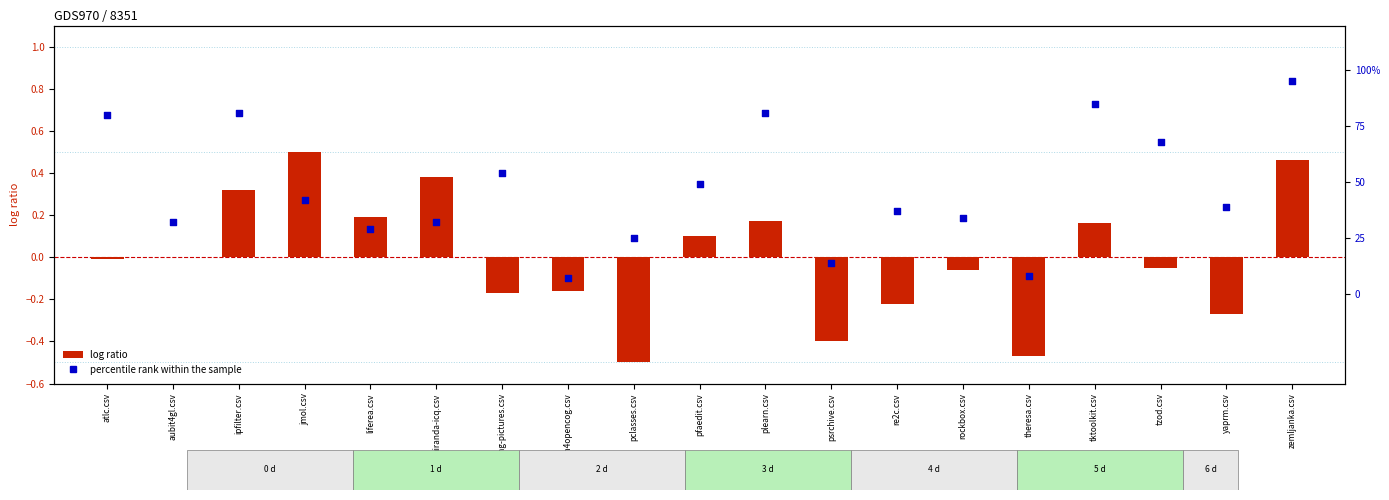

Which series contains the lowest Y value?

log ratio